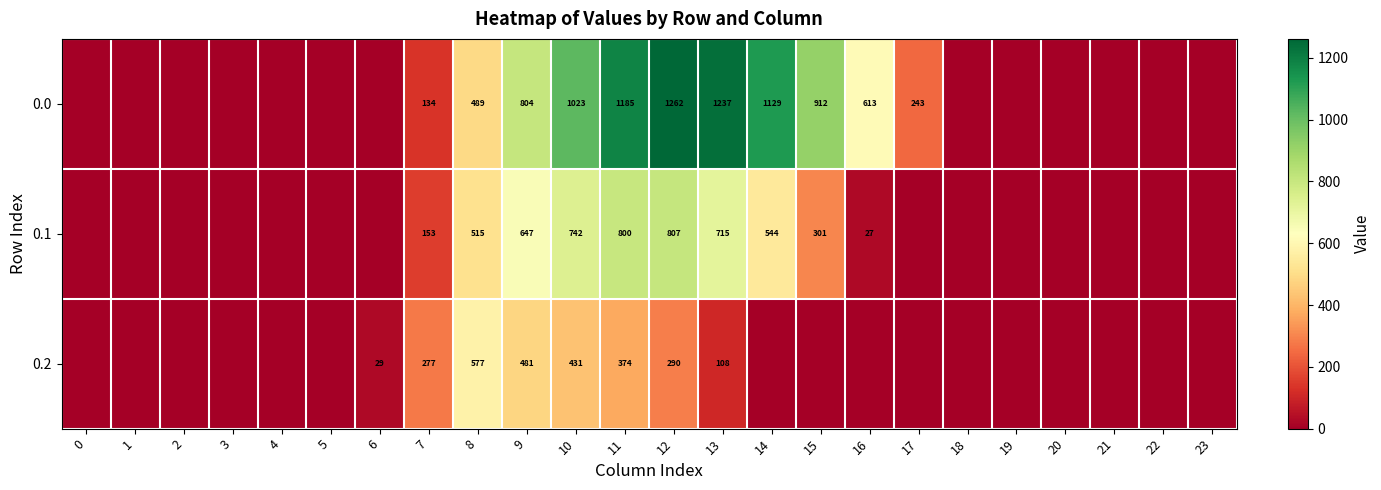

At 10, list the series in order from smallest to largest.

0.2, 0.1, 0.0